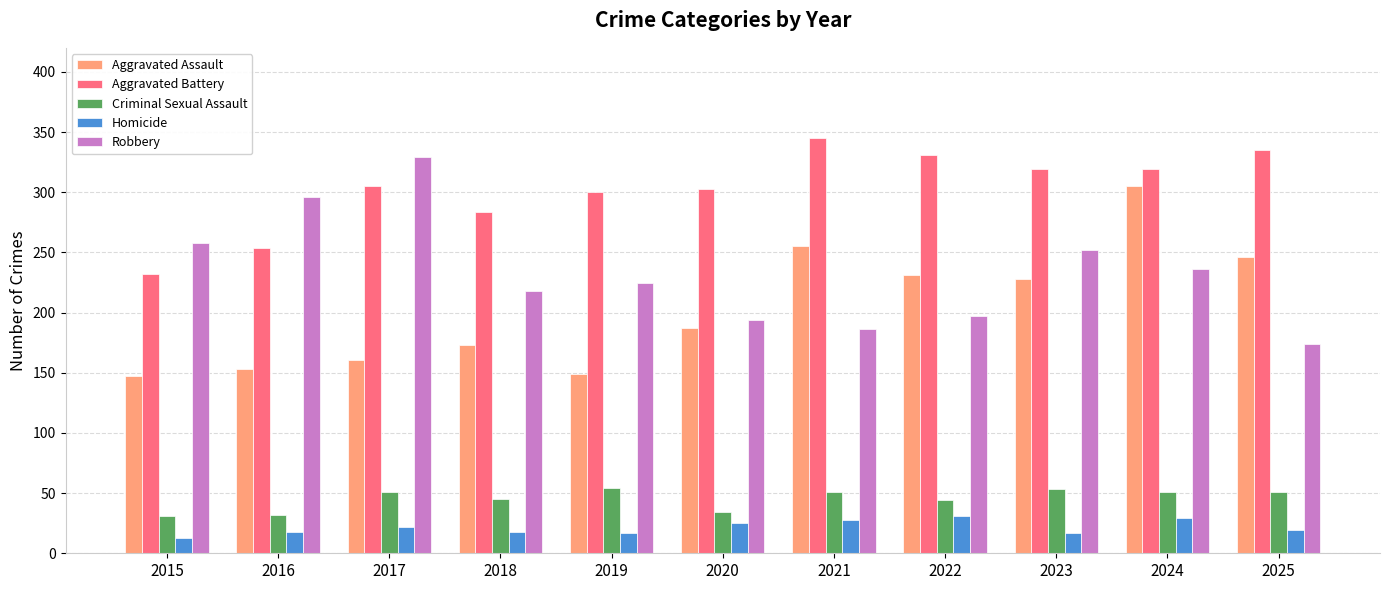

At which label does Robbery reach its peak?

2017